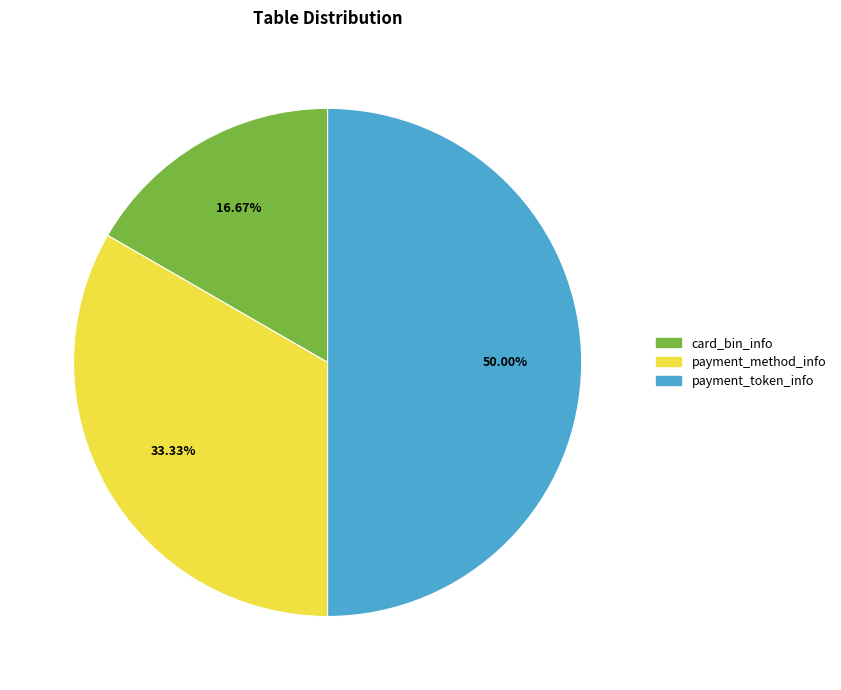

Count the number of slices in the pie.

3